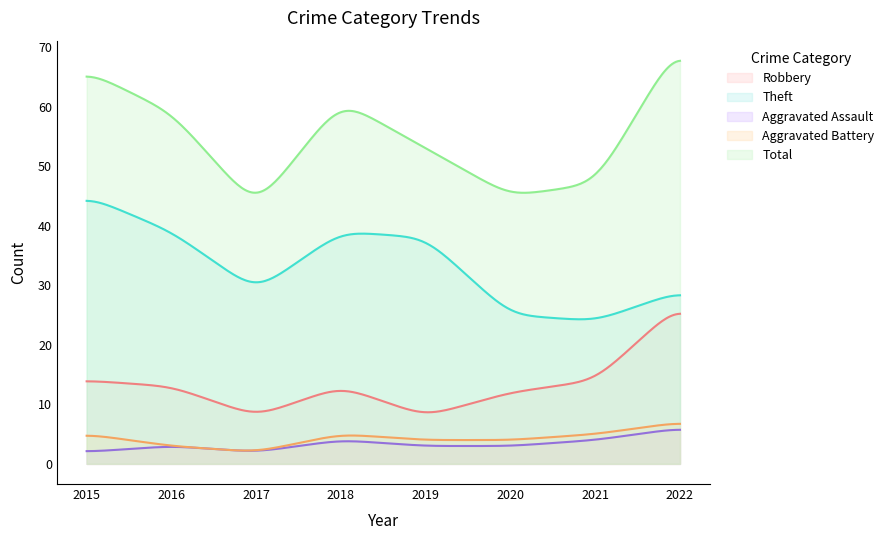

How many interior local valleys does the Total series have?

2